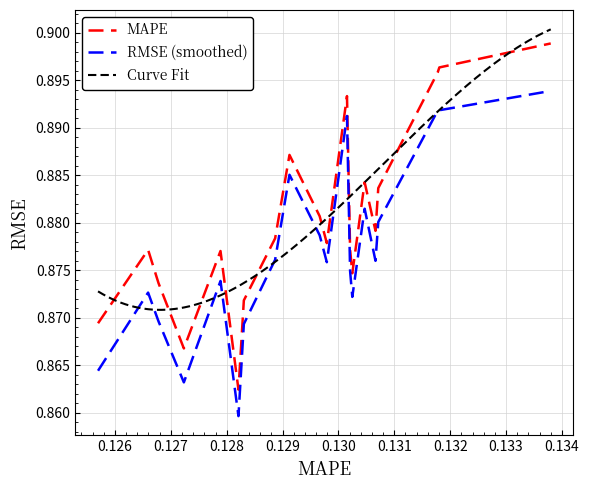

True or false: RMSE (smoothed) and MAPE intersect in this chart.

False